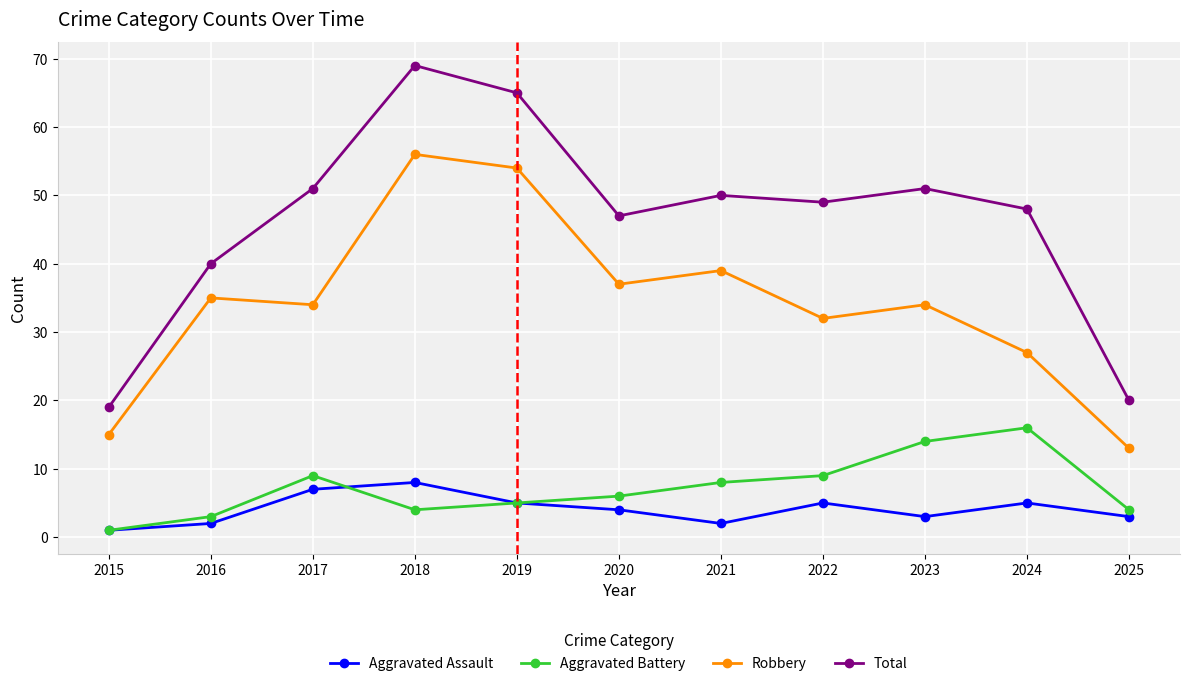

Which series has the largest total across all categories?

Total